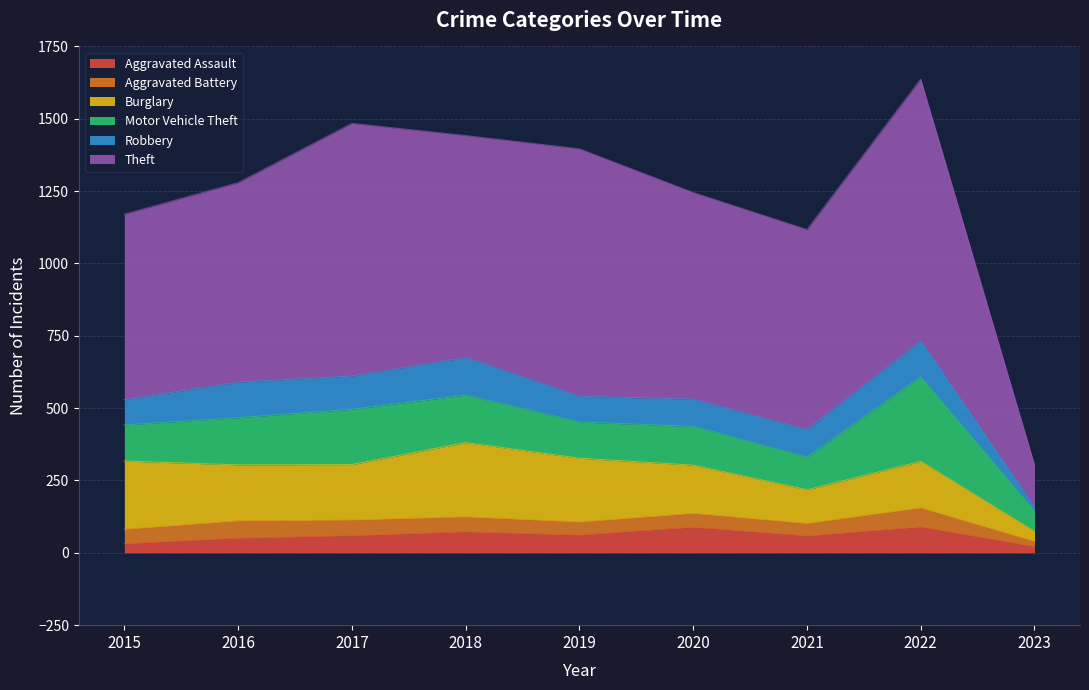

Where is Robbery nearest to the value 72?

2015